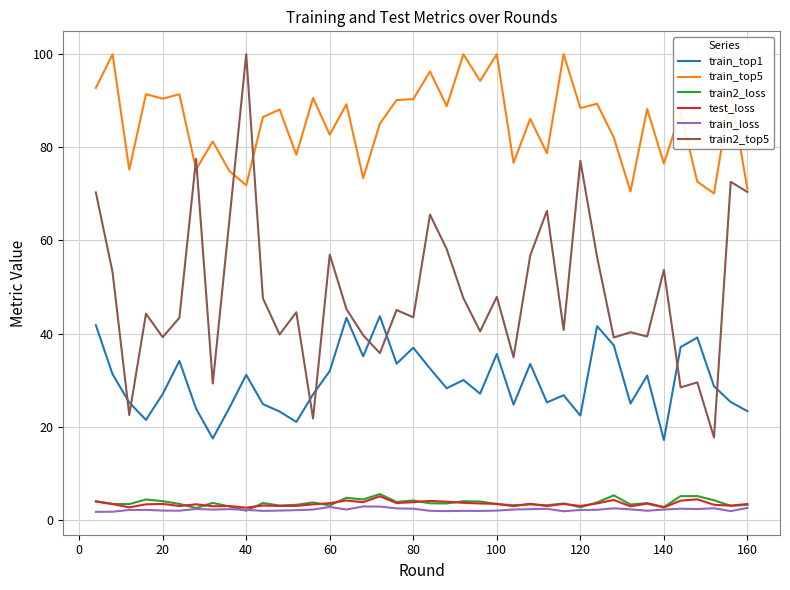

True or false: train_loss and train_top1 intersect in this chart.

False